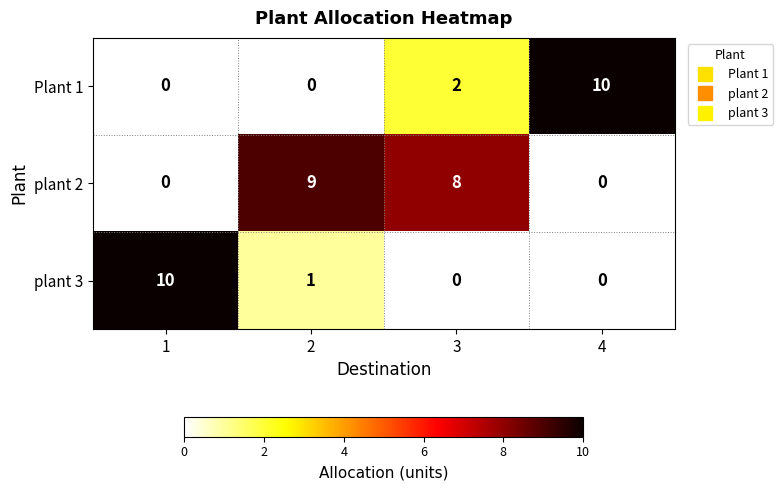

Is the value of plant 2 at 3 greater than the value of plant 3 at 1?

No